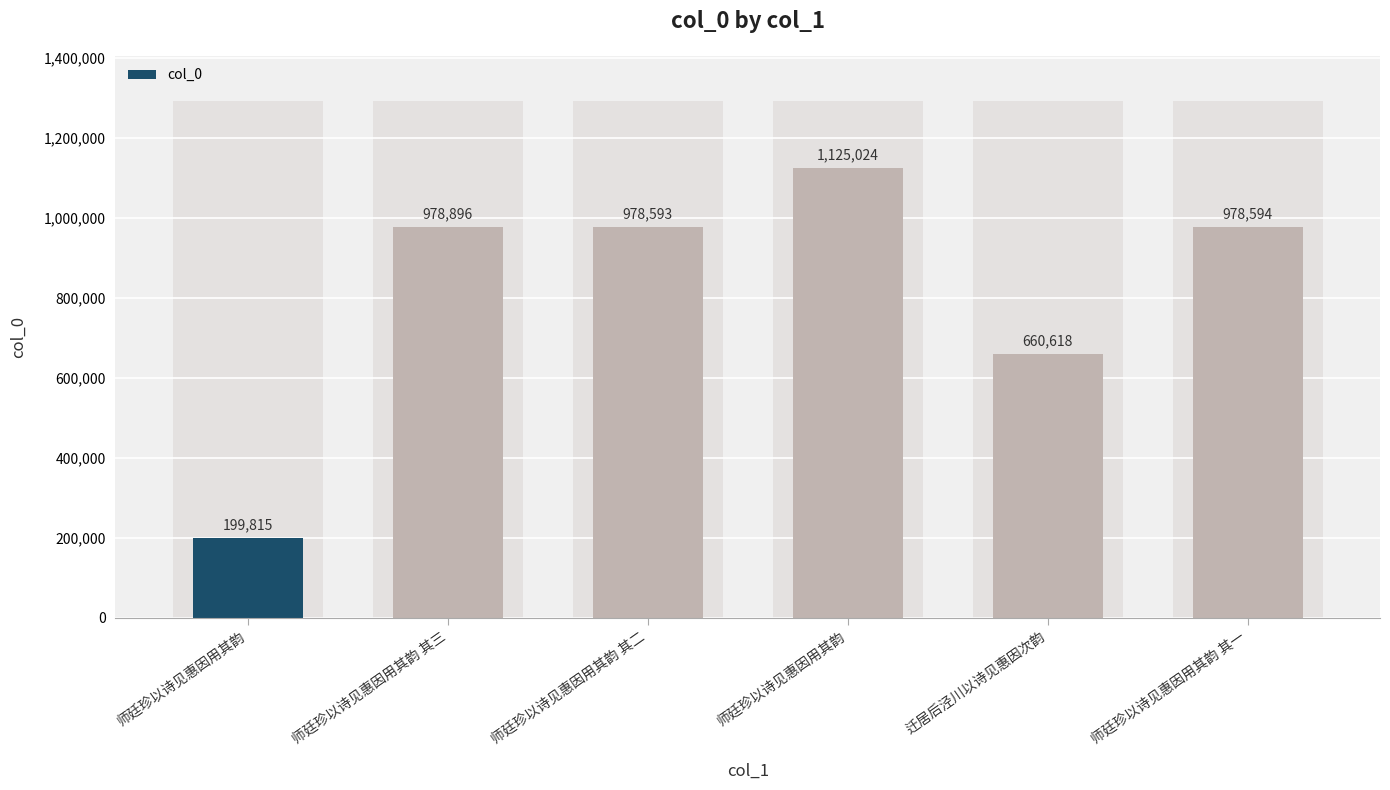

What is the value of the 2nd bar from the left?

978896